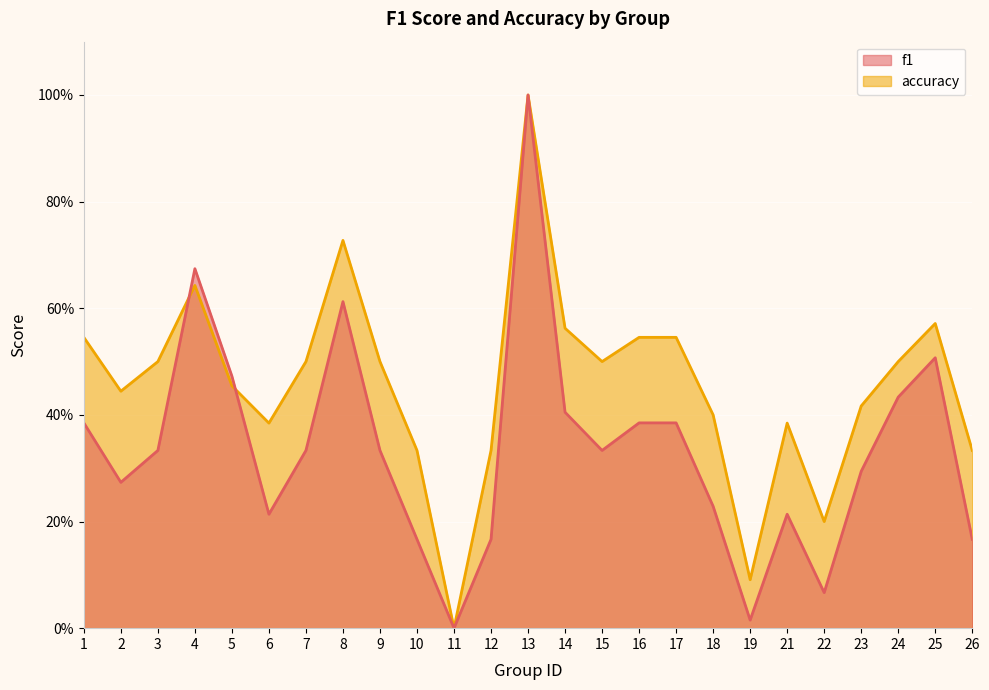

What is the difference between the maximum and minimum values in the f1 series?

1.0